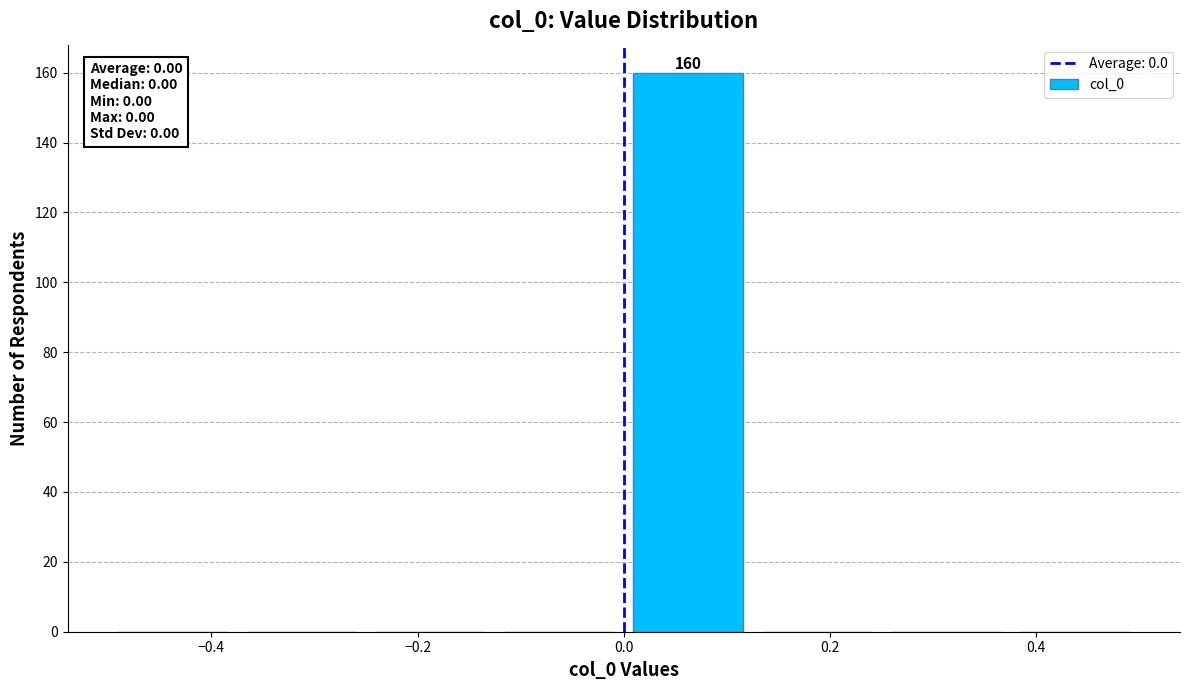

Which range on the x-axis has the tallest bar?

0.000 to 0.125